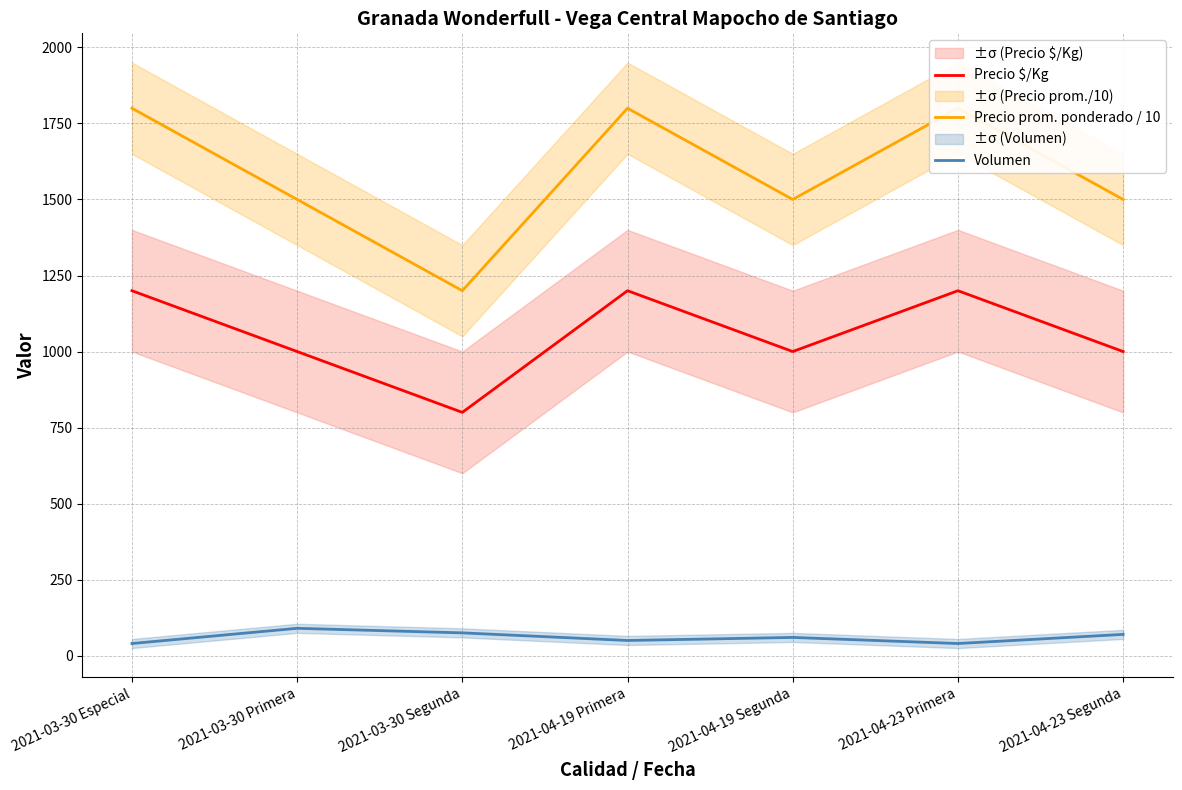

What is the label of the 5th point from the right?

2021-03-30 Segunda